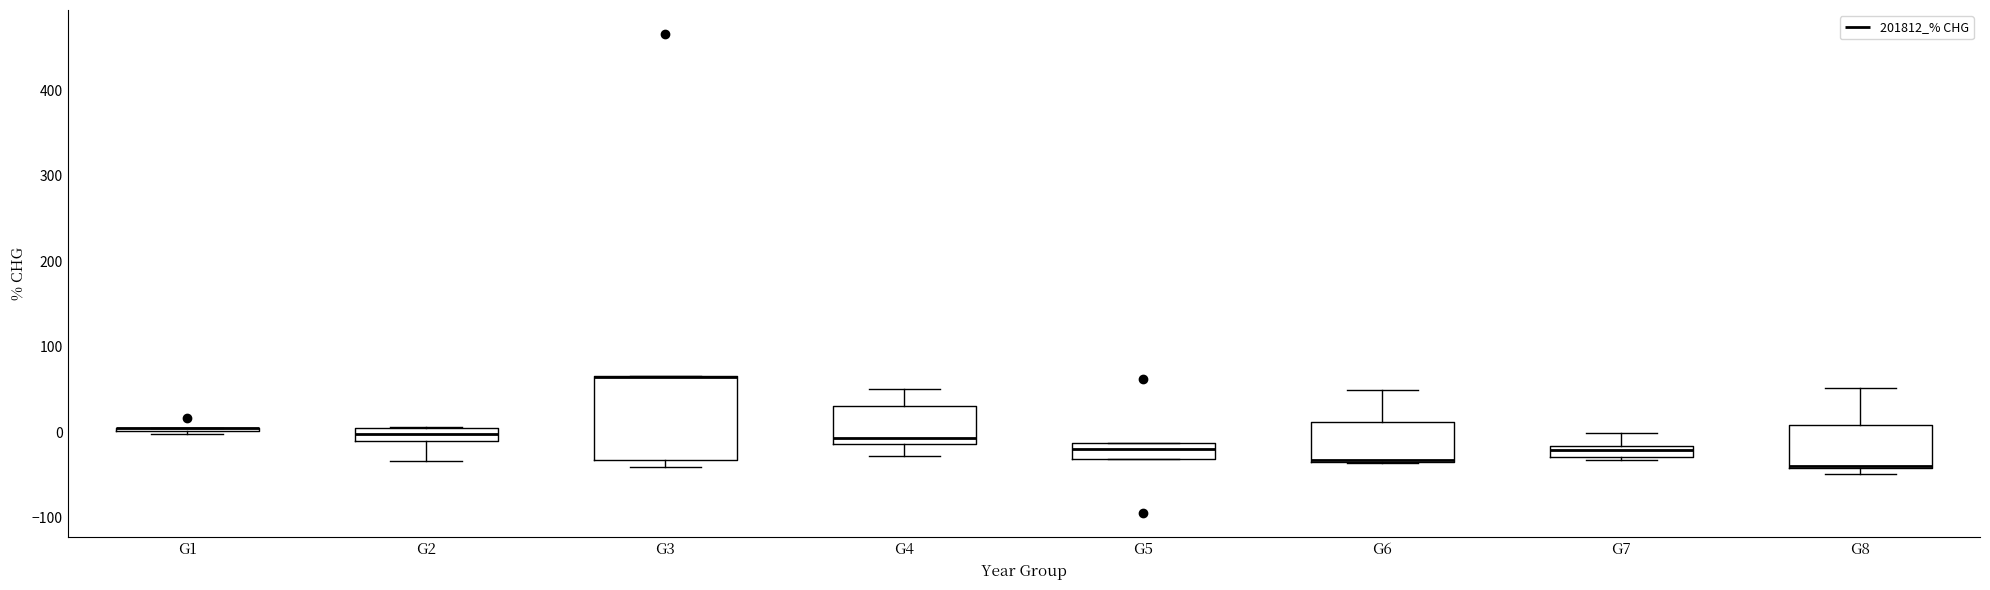

Which box is the tallest, from its lower edge to its upper edge?

G3